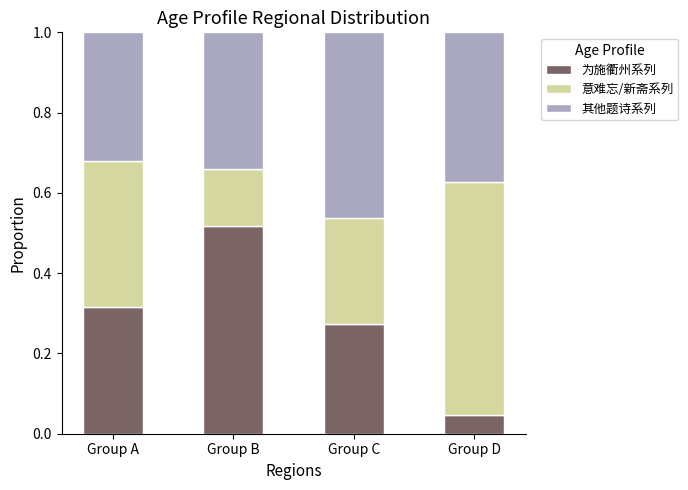

The value of 为施衢州系列 at Group B is 0.7. True or false?

False